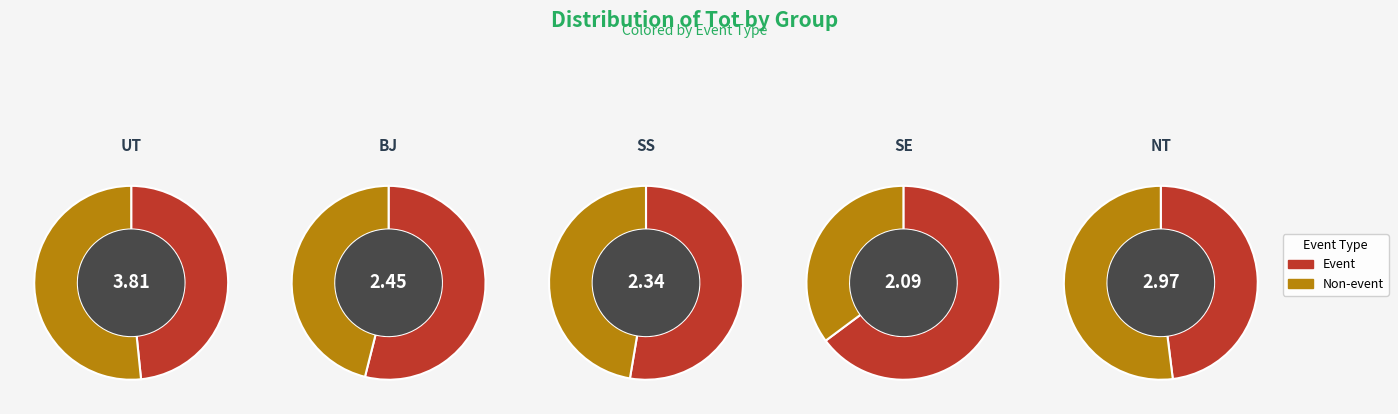

Is it true that Event is 53% of the pie?

True